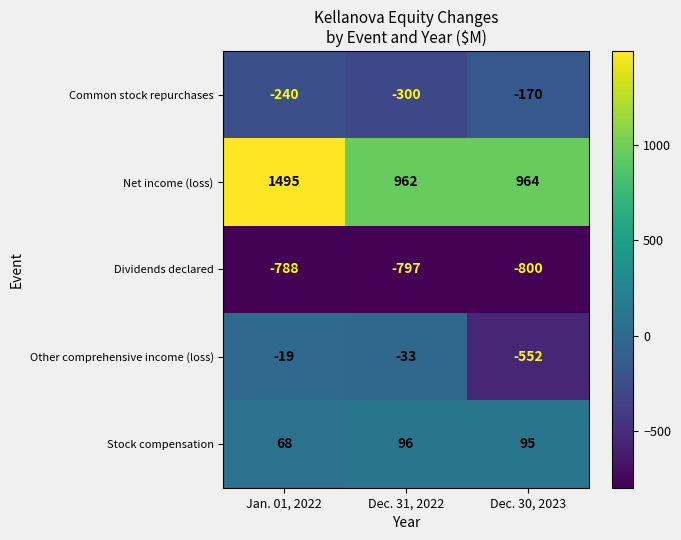

At which category is the sum across all series the highest?

Jan. 01, 2022